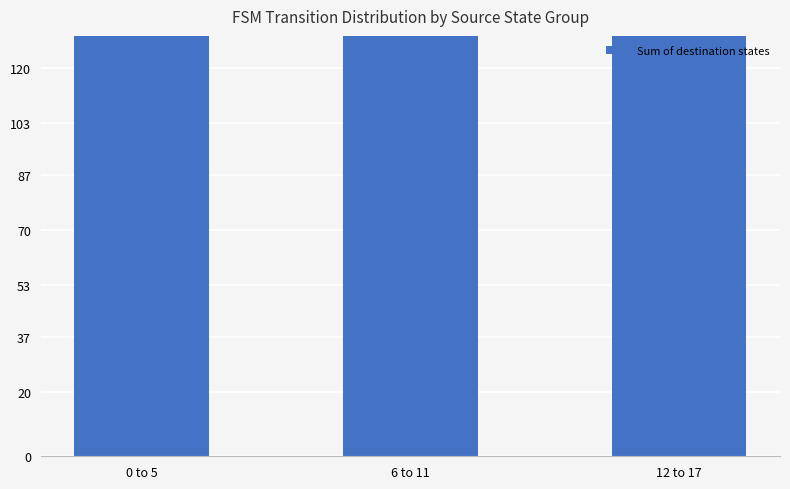

Where is the data nearest to the value 173?

0 to 5